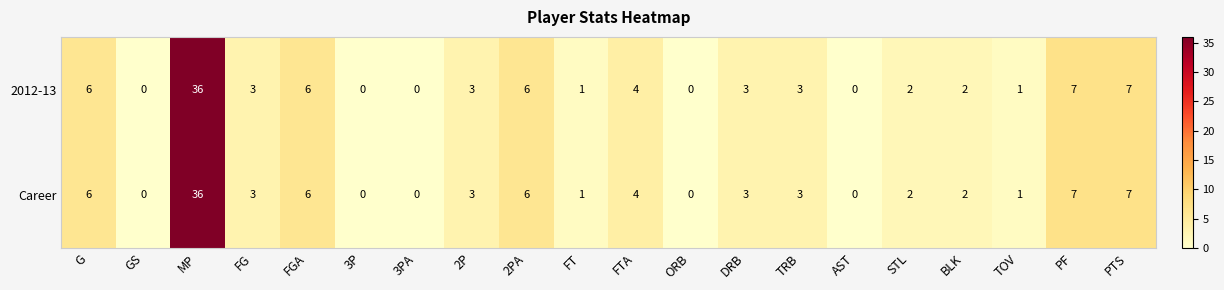

True or false: 2012-13 has a value of 25 at GS.

False